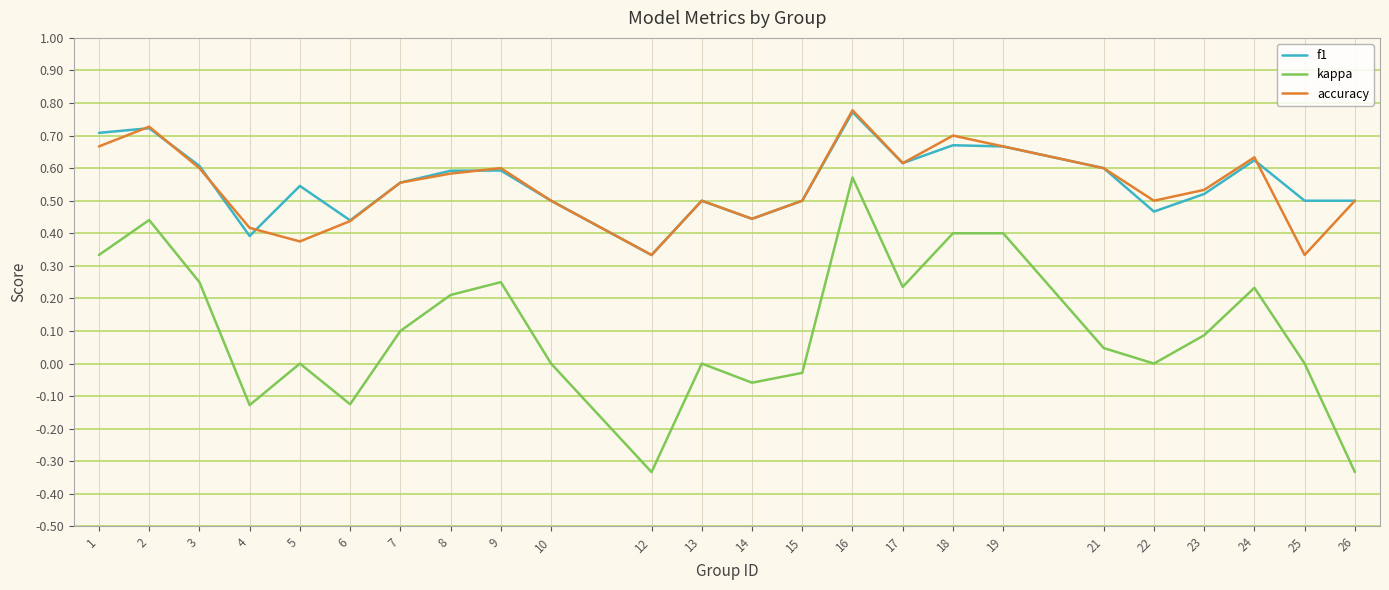

At which category does the chart reach its peak across all series?

16